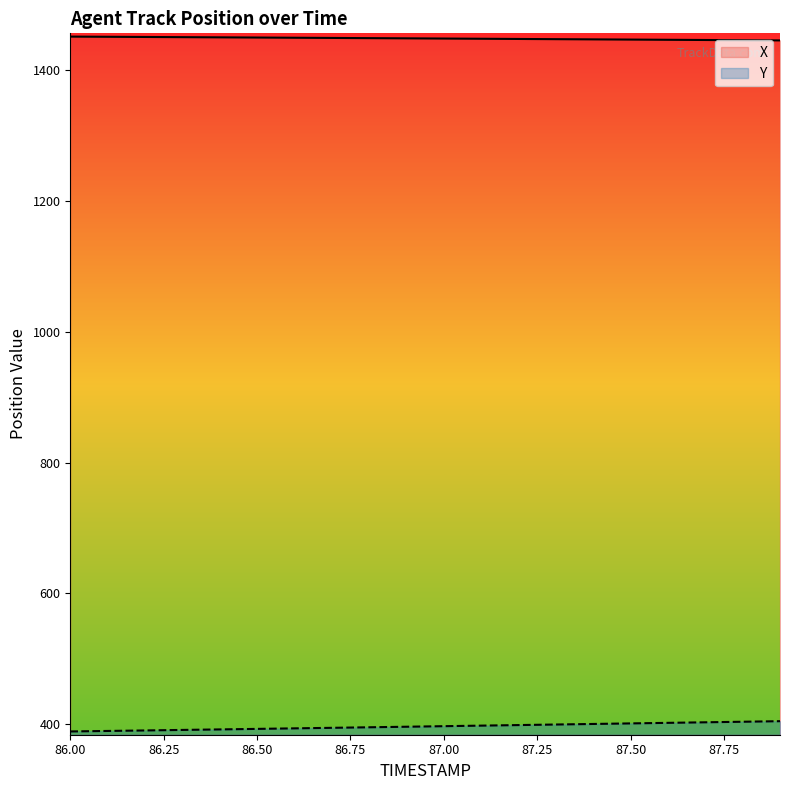

How many distinct data groups are displayed?

2